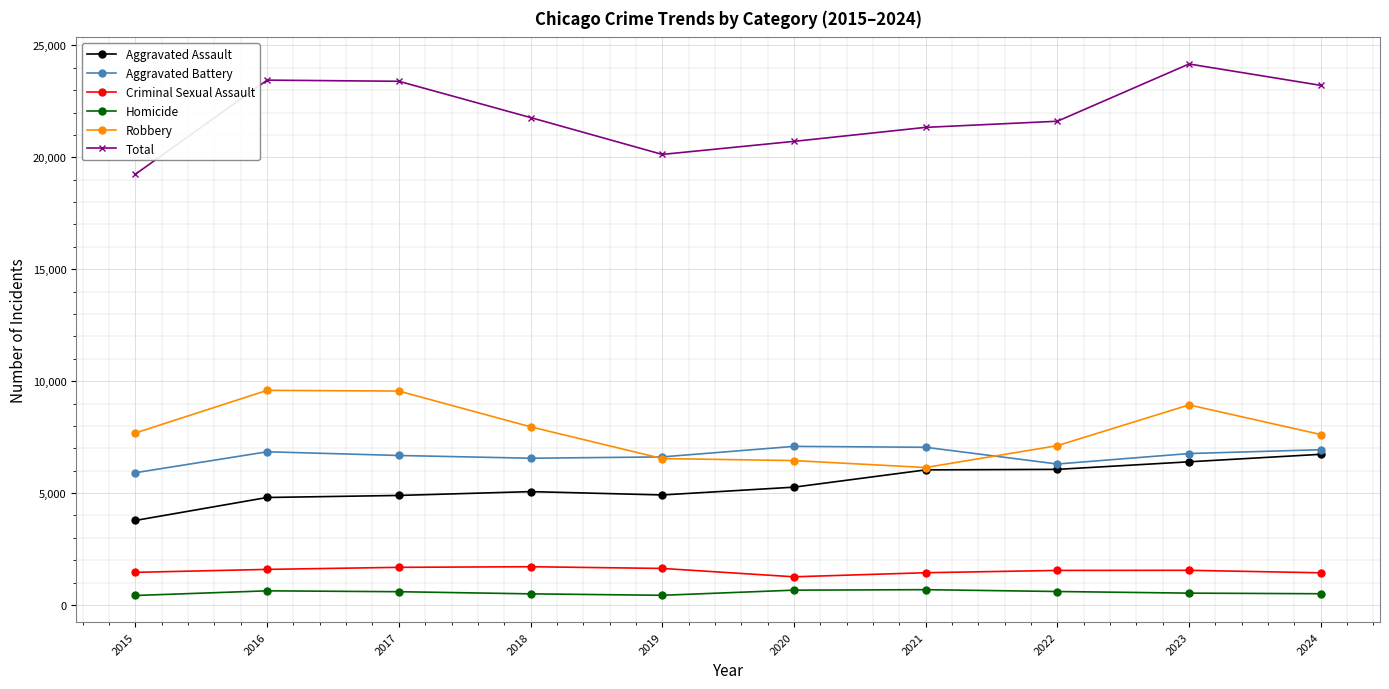

At which label does Aggravated Battery first exceed 6764?

2016